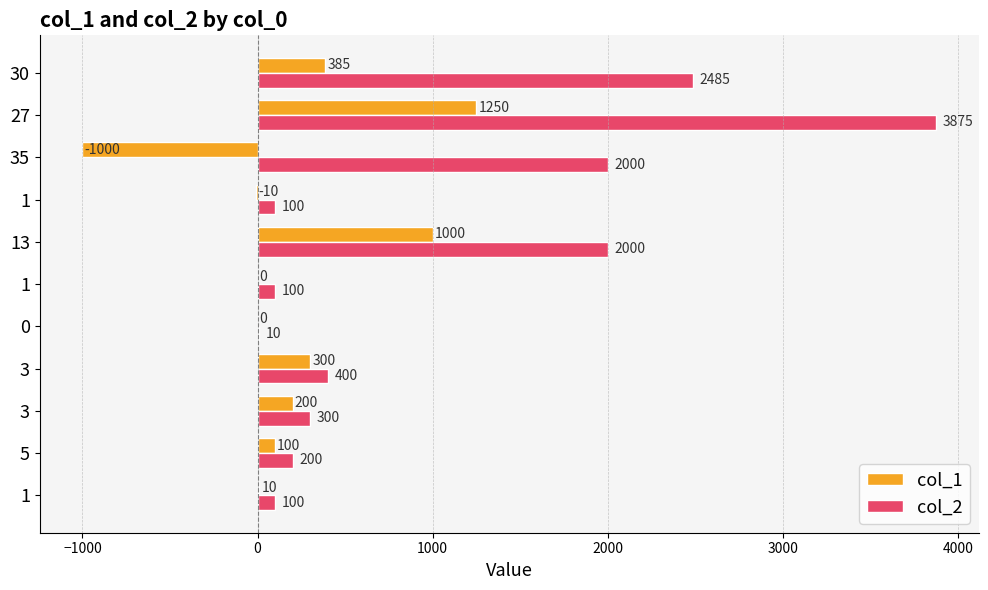

How many distinct data groups are displayed?

2